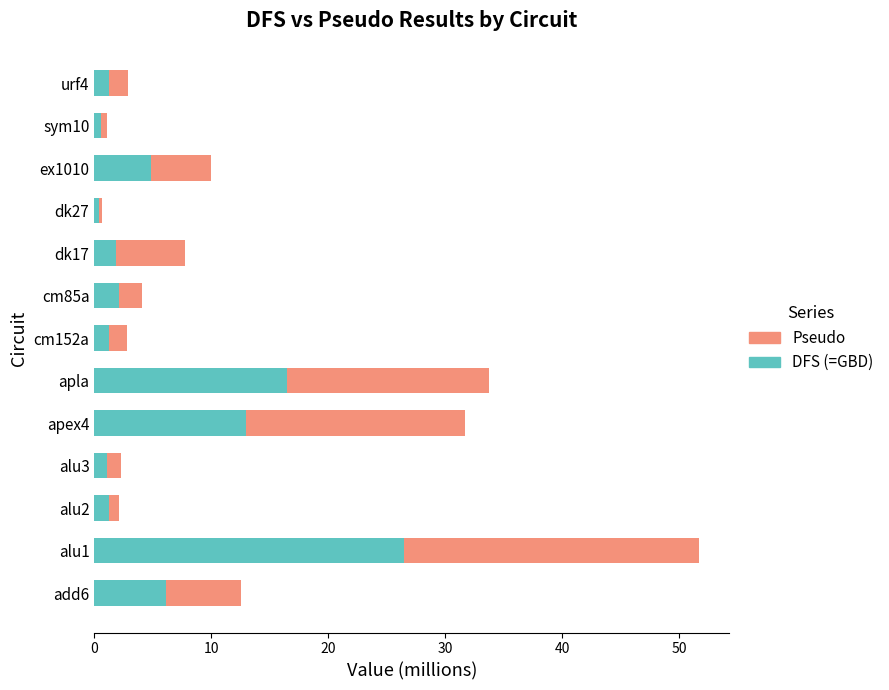

The value of DFS (=GBD) at dk17 is 1.9. True or false?

True